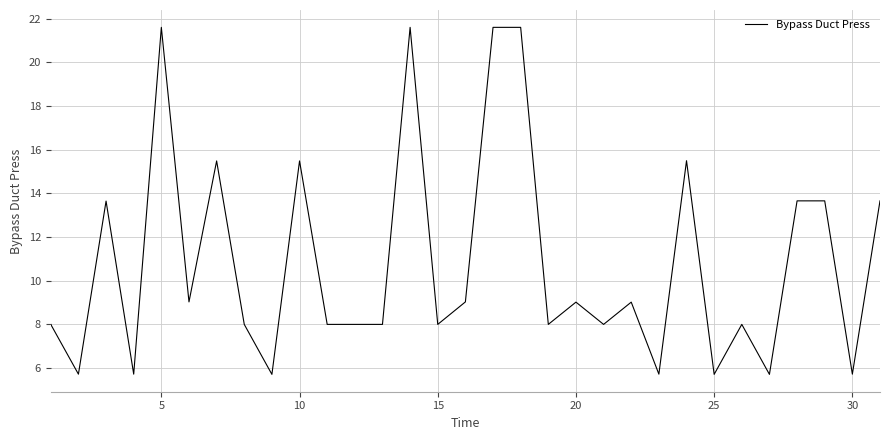

Reading left to right, list all the values displayed in this chart.

8.0	5.7	13.7	5.7	21.6	9.0	15.5	8.0	5.7	15.5	8.0	8.0	8.0	21.6	8.0	9.0	21.6	21.6	8.0	9.0	8.0	9.0	5.7	15.5	5.7	8.0	5.7	13.7	13.7	5.7	13.7